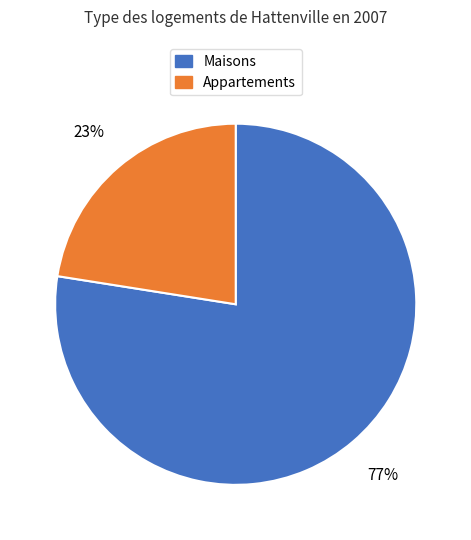

Is there a majority slice in this chart?

Yes